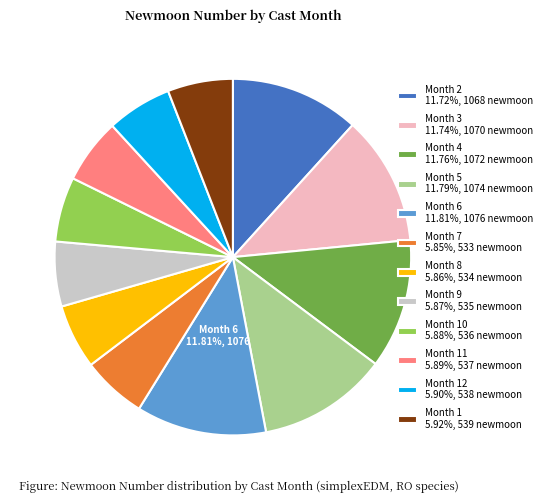

How many slices are in this pie chart?

12